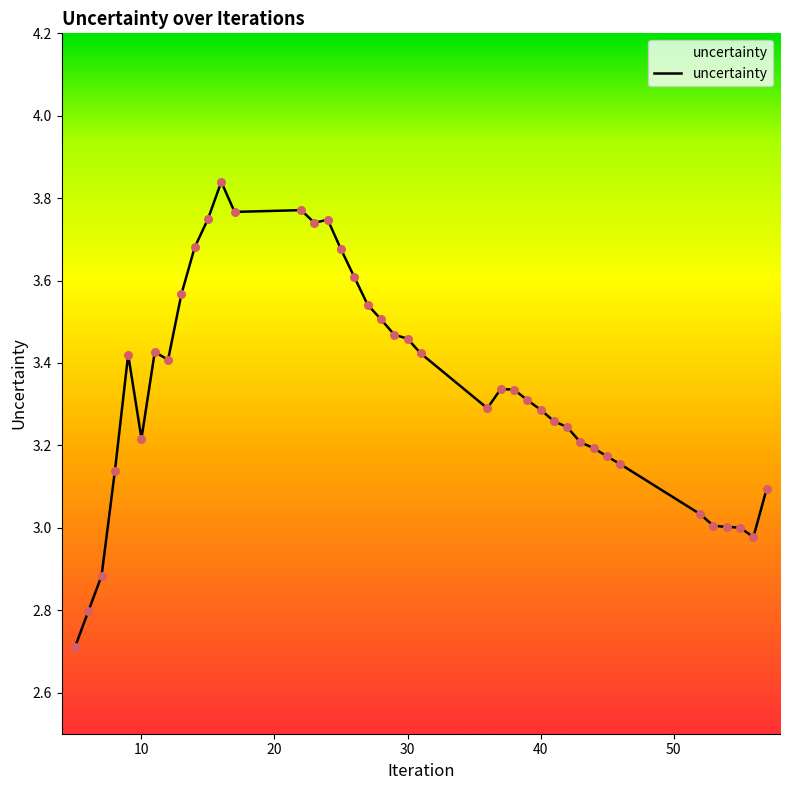

What is the smallest value displayed?

2.7